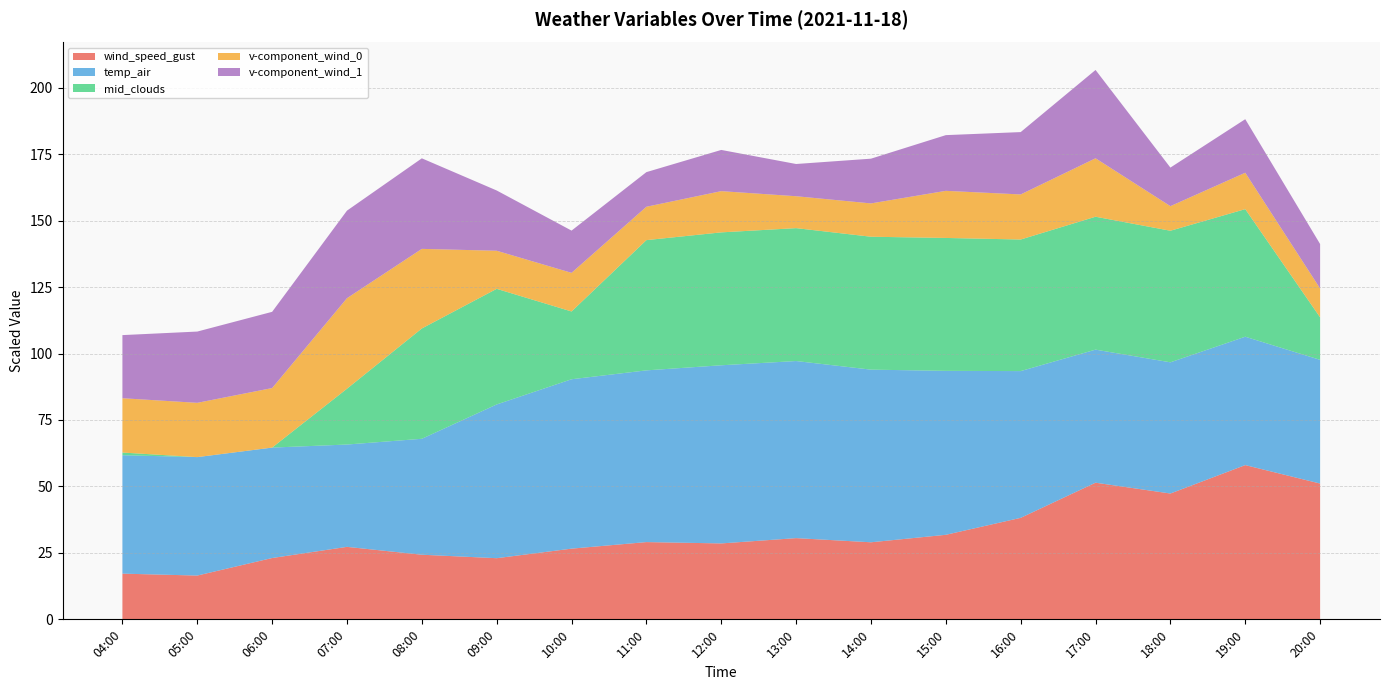

In wind_speed_gust_line, how many points are lower than both neighbors (excluding endpoints)?

5